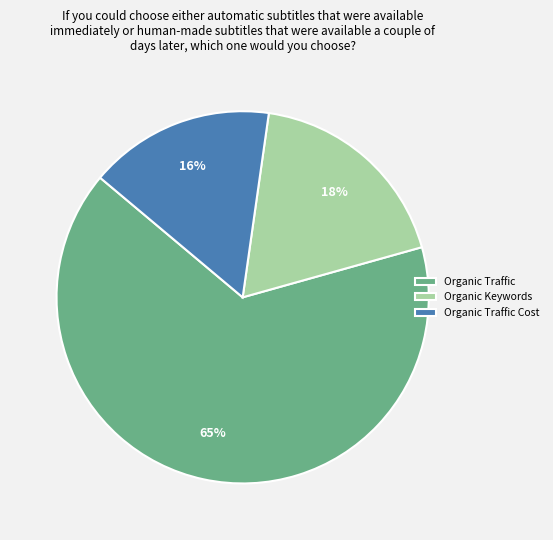

True or false: Organic Keywords accounts for 11% of the total.

False